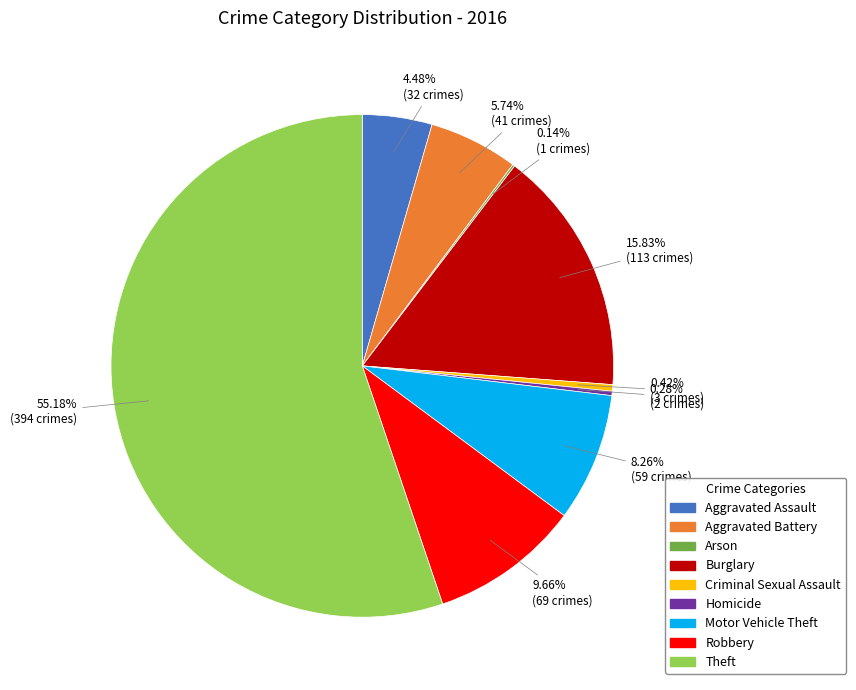

Is there a majority slice in this chart?

Yes